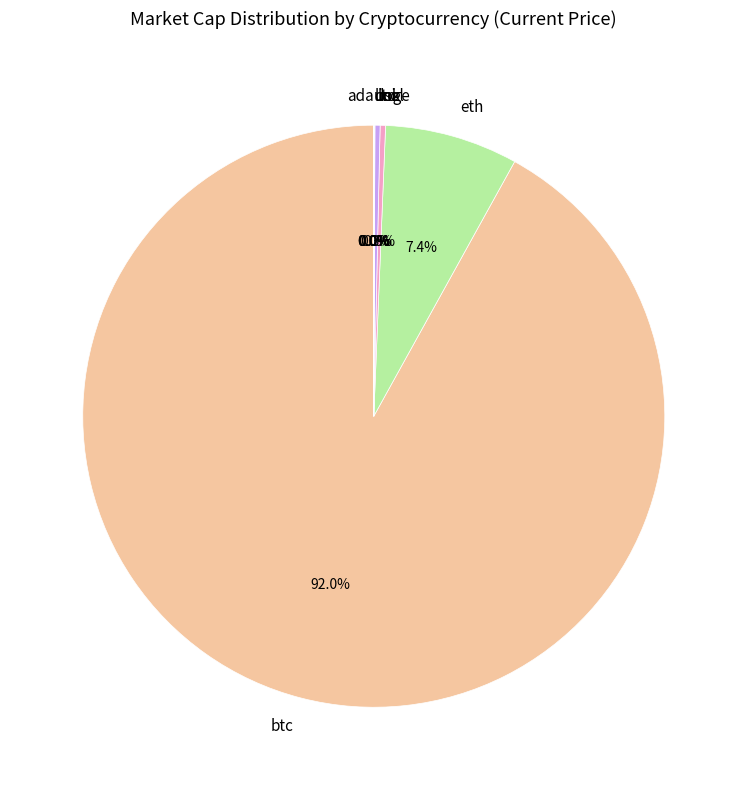

Does sol account for over 50% of the chart?

No